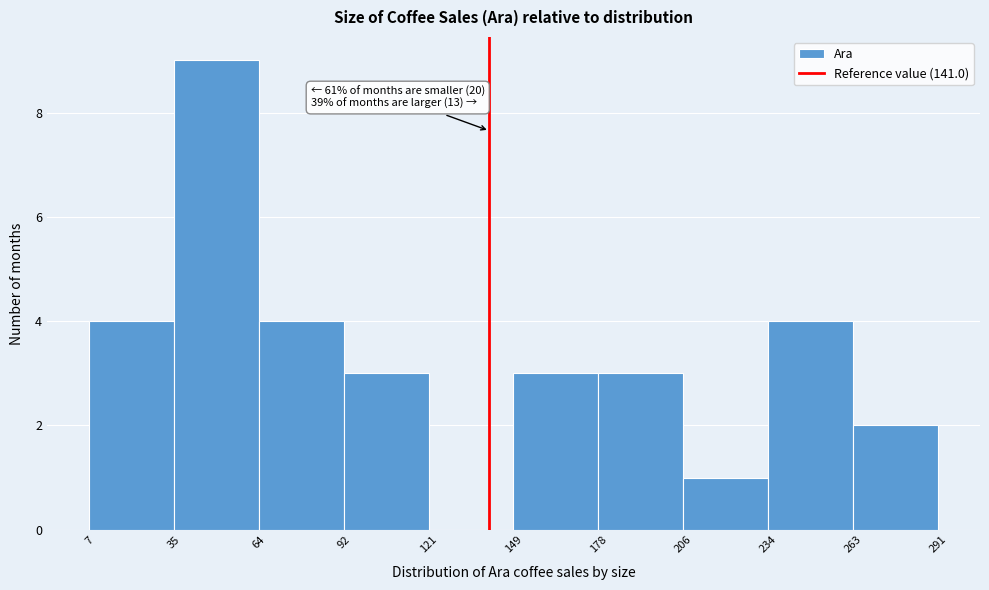

Over which range of the x-axis is the bar tallest?

35 to 64